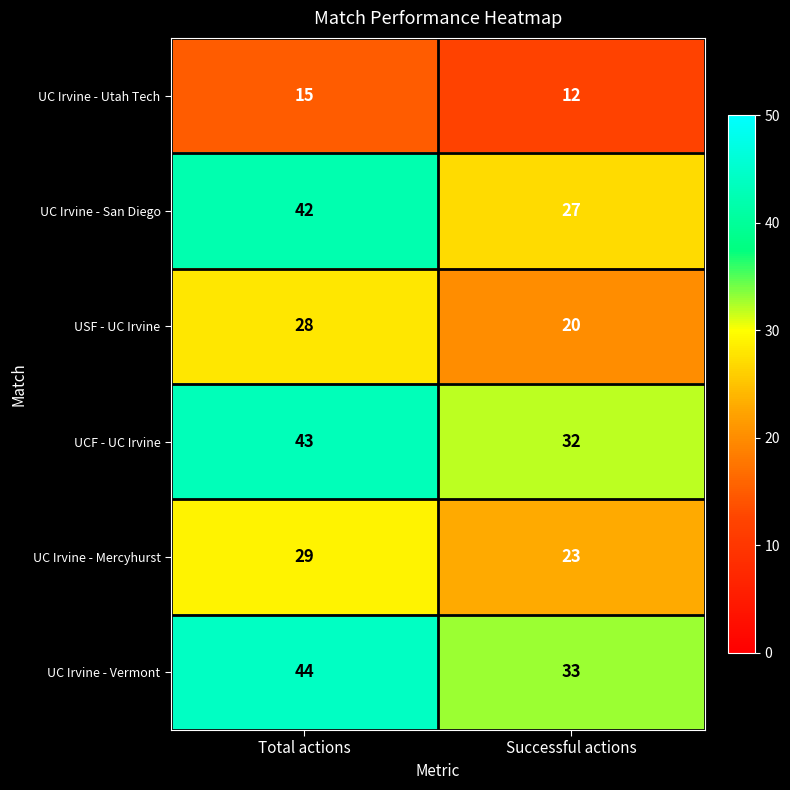

What is the approximate value of UC Irvine - Utah Tech at Successful actions?

12